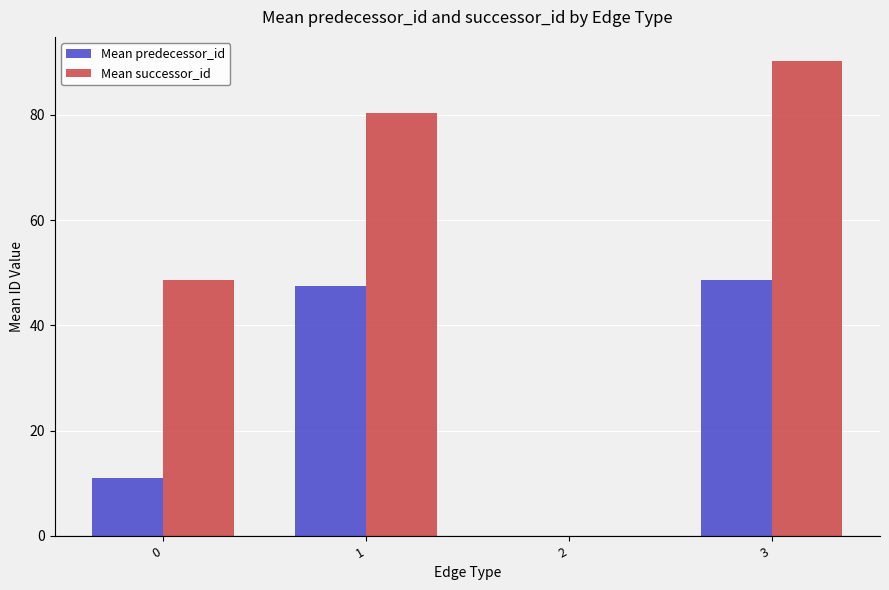

Reading right to left, what are all the values shown in this chart?

Mean predecessor_id: 48.6	0.0	47.5	11.0
Mean successor_id: 90.3	0.0	80.4	48.6